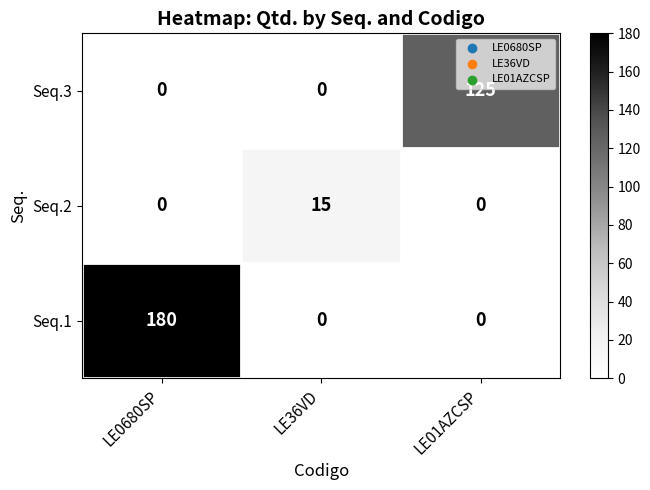

At which category does the chart reach its peak across all series?

LE0680SP